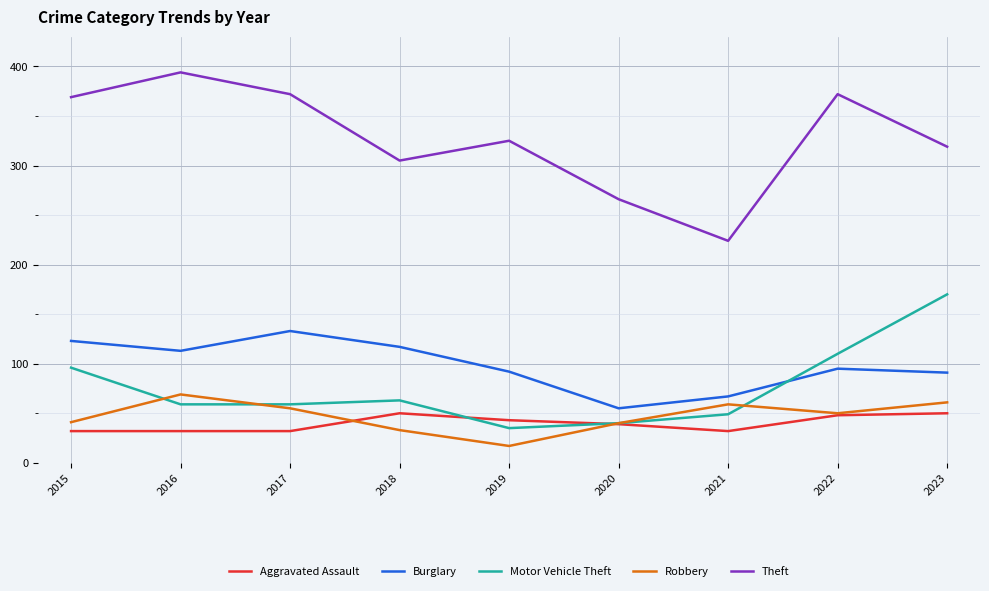

What is the approximate value of Aggravated Assault at 2019?

43